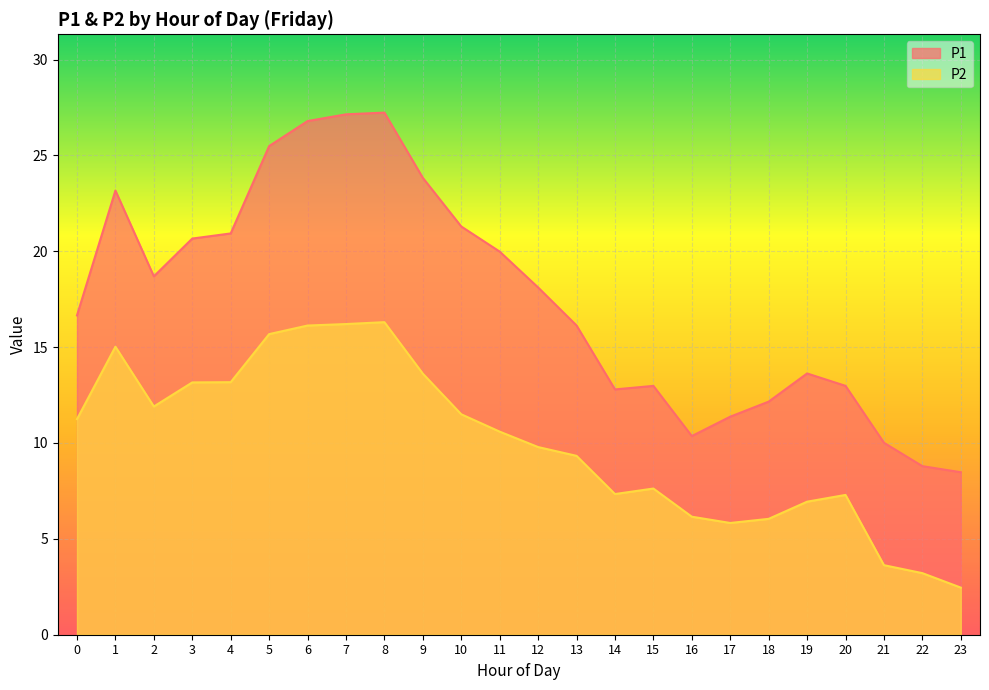

Between 3 and 9, which is larger?

9